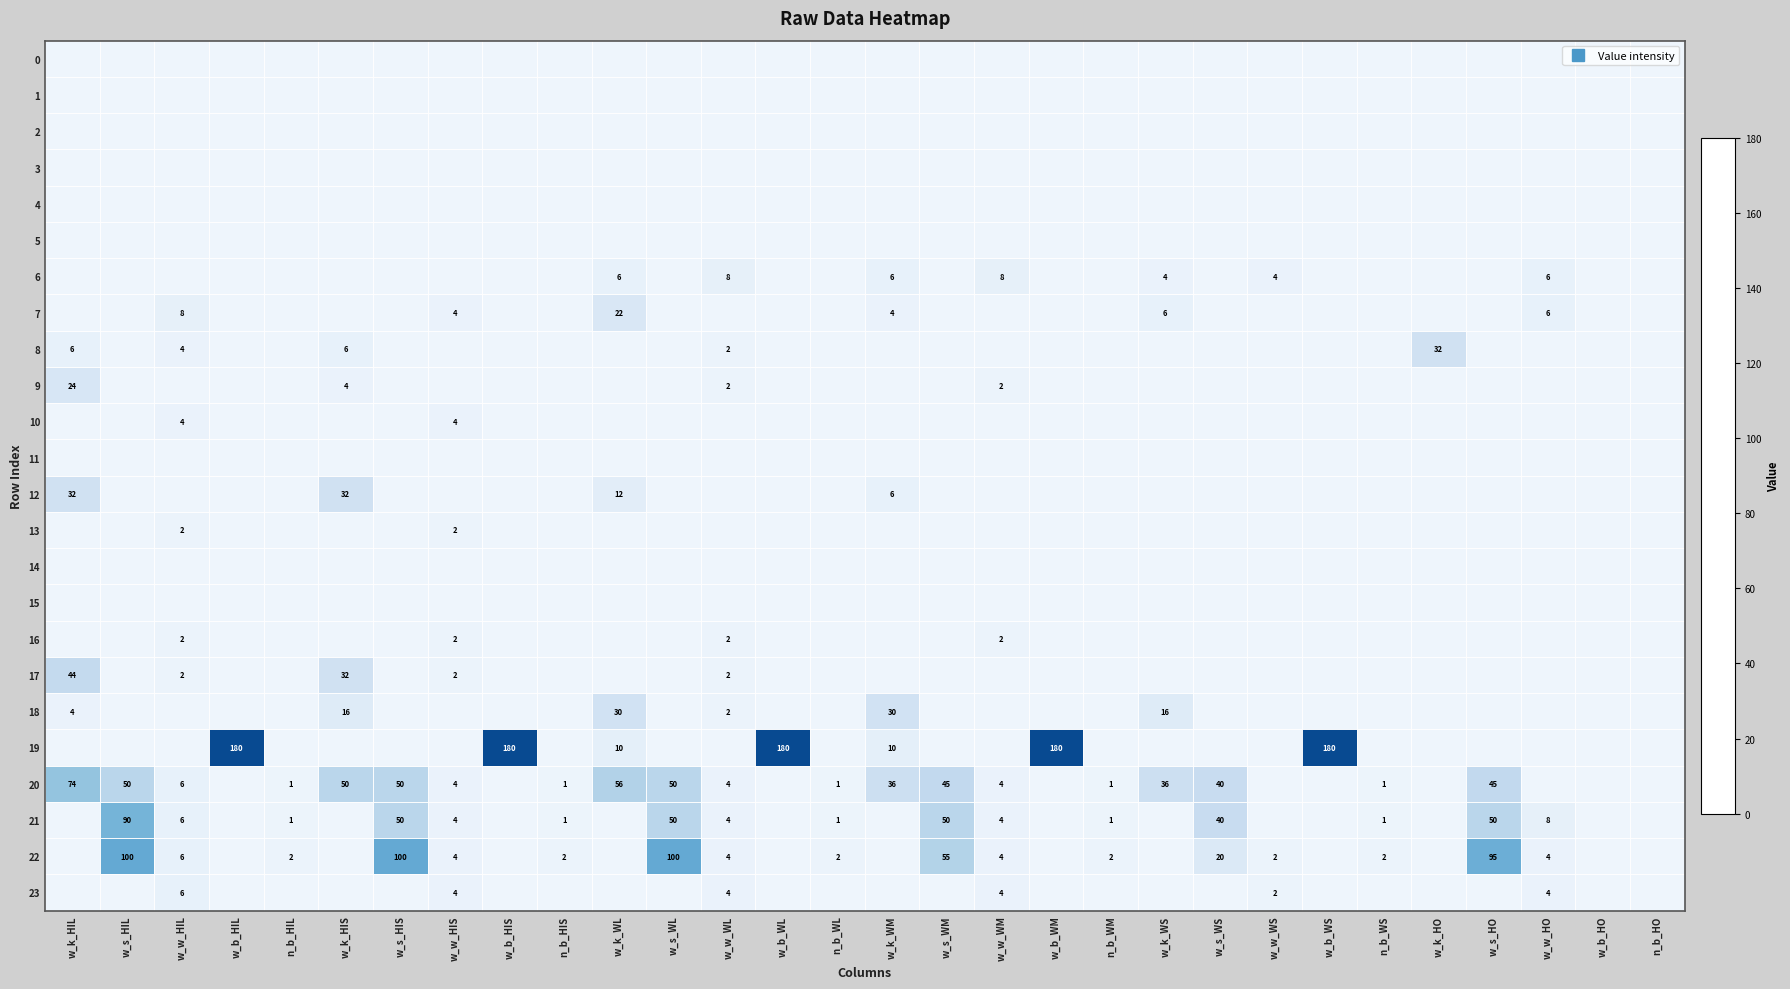

Which category has the highest value across all series?

w_b_HIL